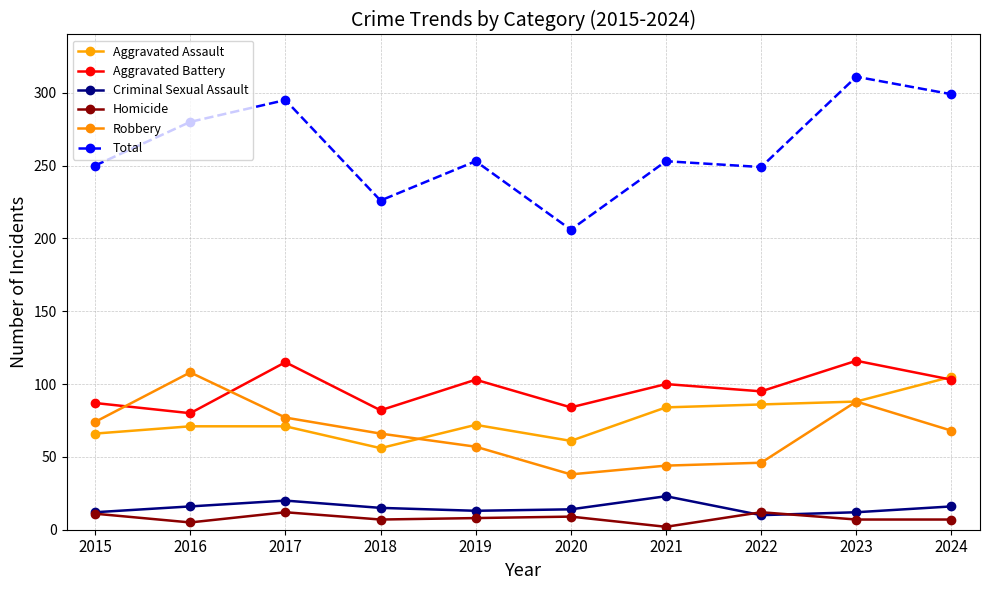

What value does the Total series have at 2024, to the nearest 50?

300